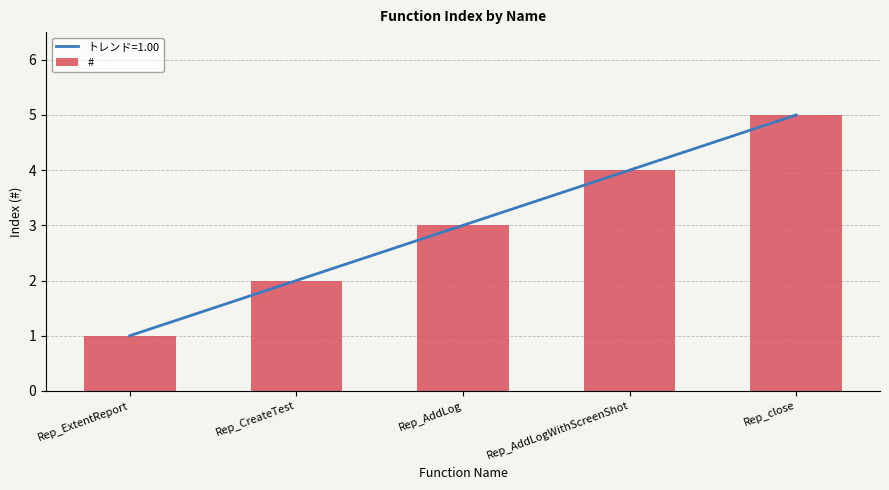

The value at Rep_AddLogWithScreenShot is 7. True or false?

False